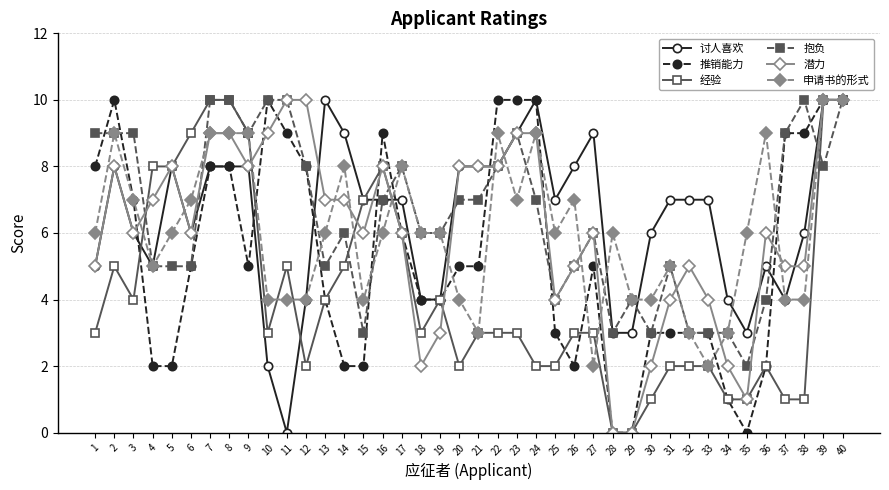

What is the difference between the highest and lowest values at 32?

5